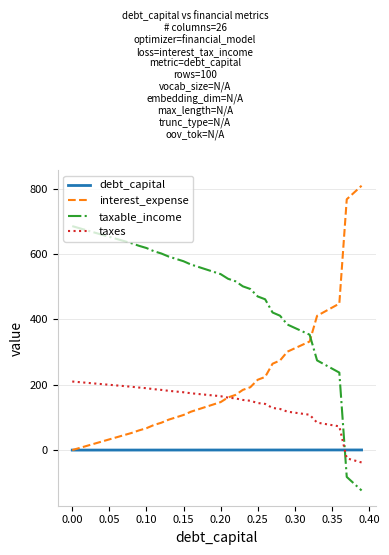

What is the minimum value shown in the chart?

-123.7